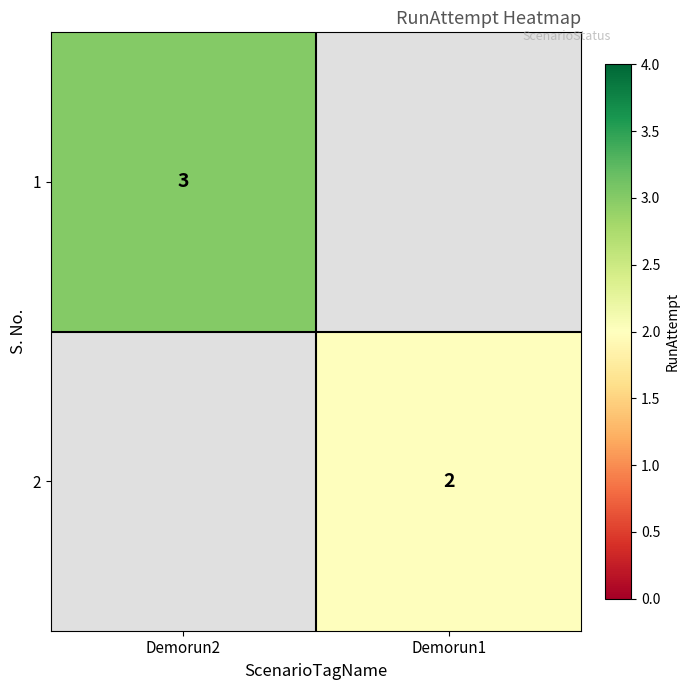

Is it true that 2 equals 2 at Demorun1?

True